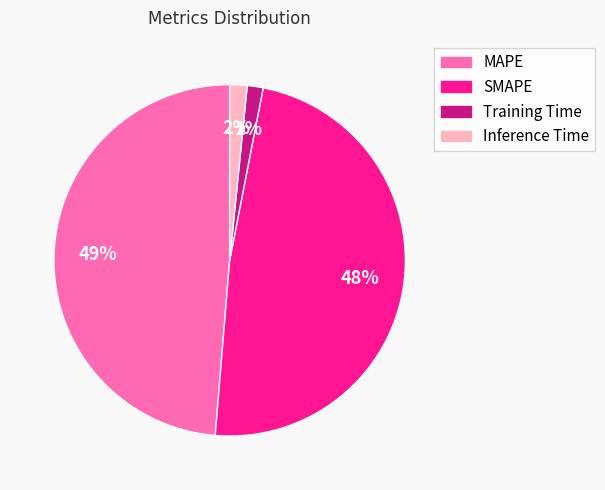

Does Inference Time account for over 50% of the chart?

No